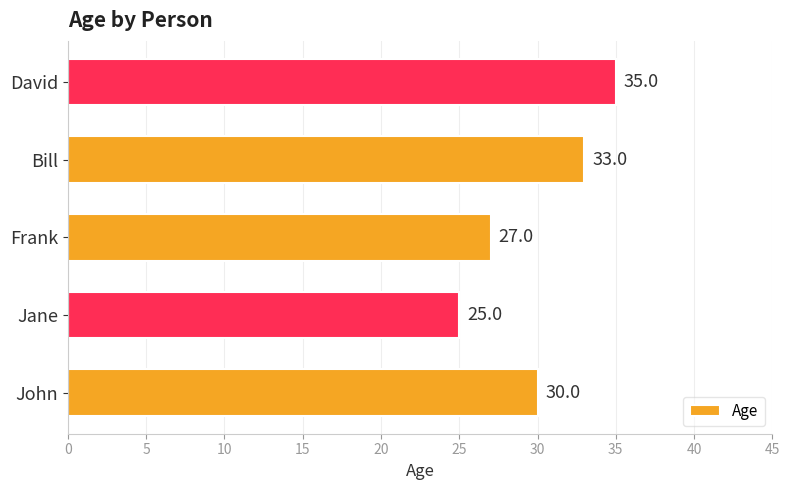

What is the change in value from John to Jane?

-5